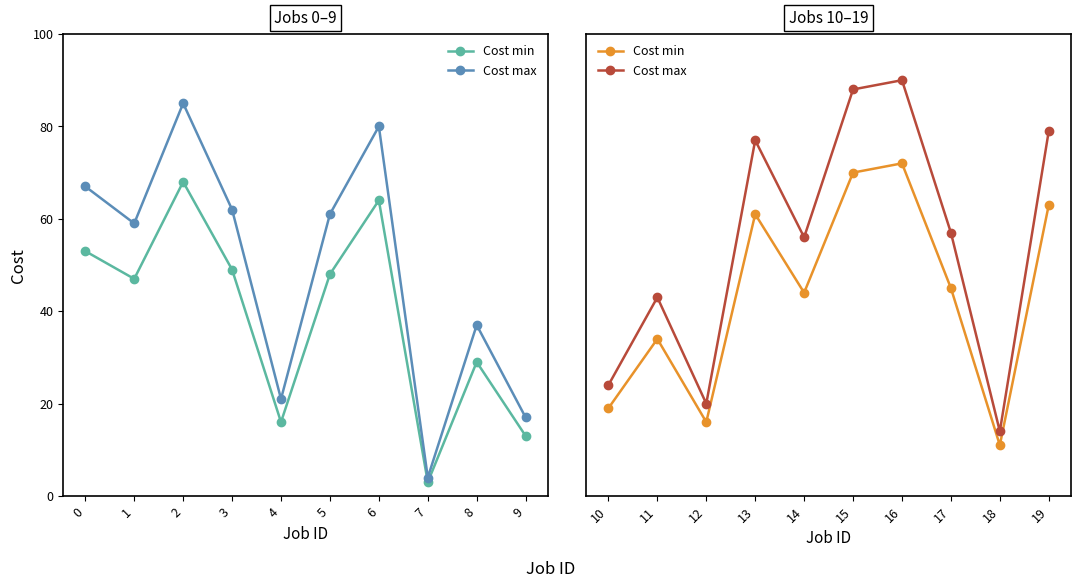

True or false: Cost min and Cost max cross at least once.

False